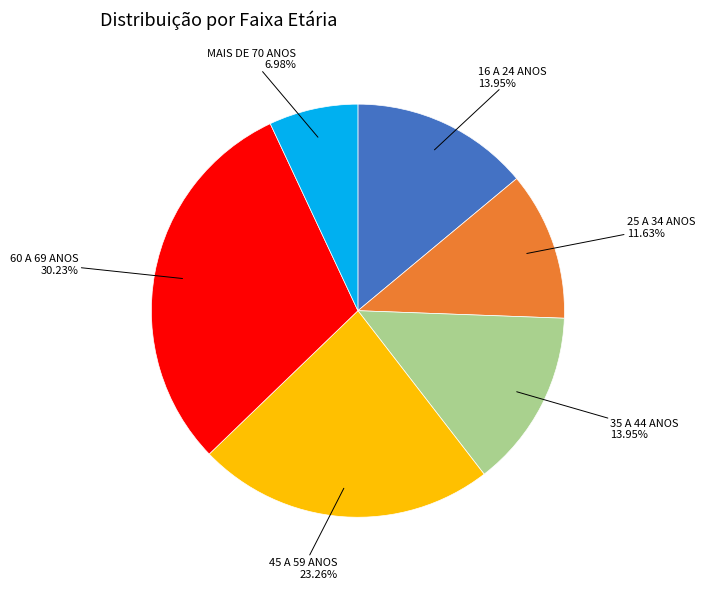

Is there a majority slice in this chart?

No